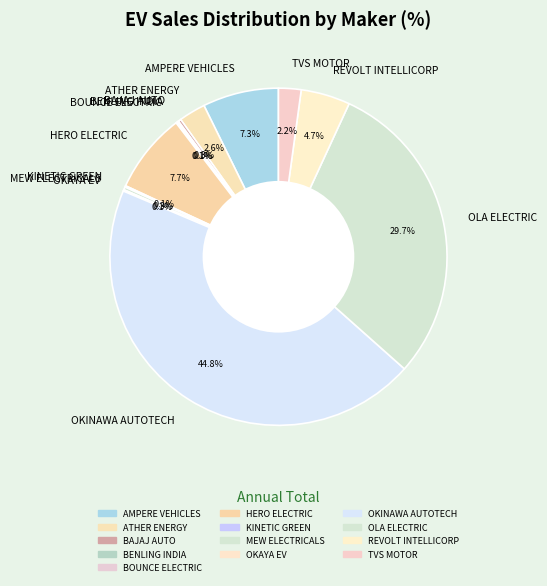

Between OKINAWA AUTOTECH and OLA ELECTRIC, which is larger?

OKINAWA AUTOTECH